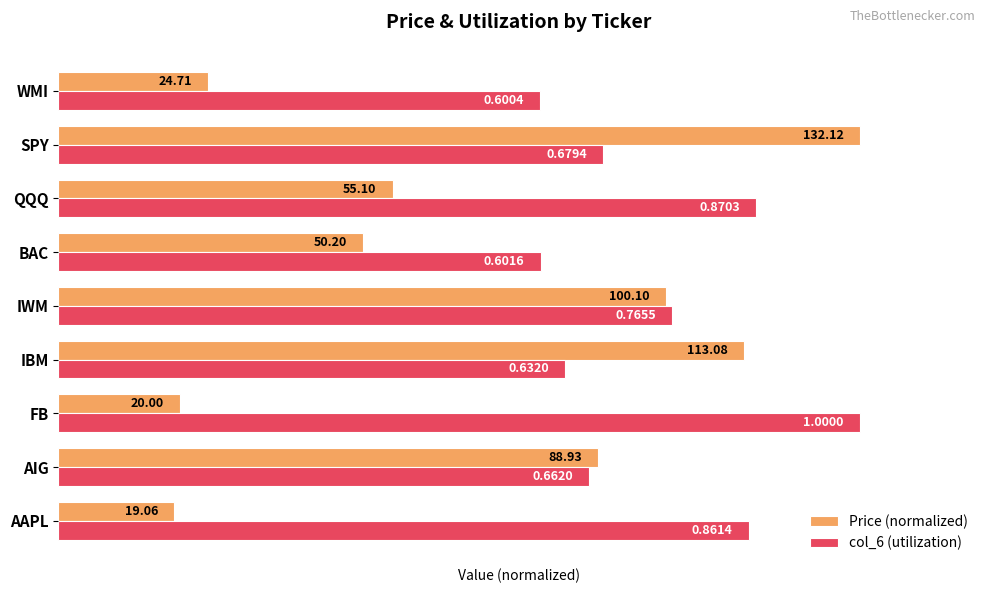

Rank the series by their average value, from highest to lowest.

col_6 (utilization), Price (normalized)